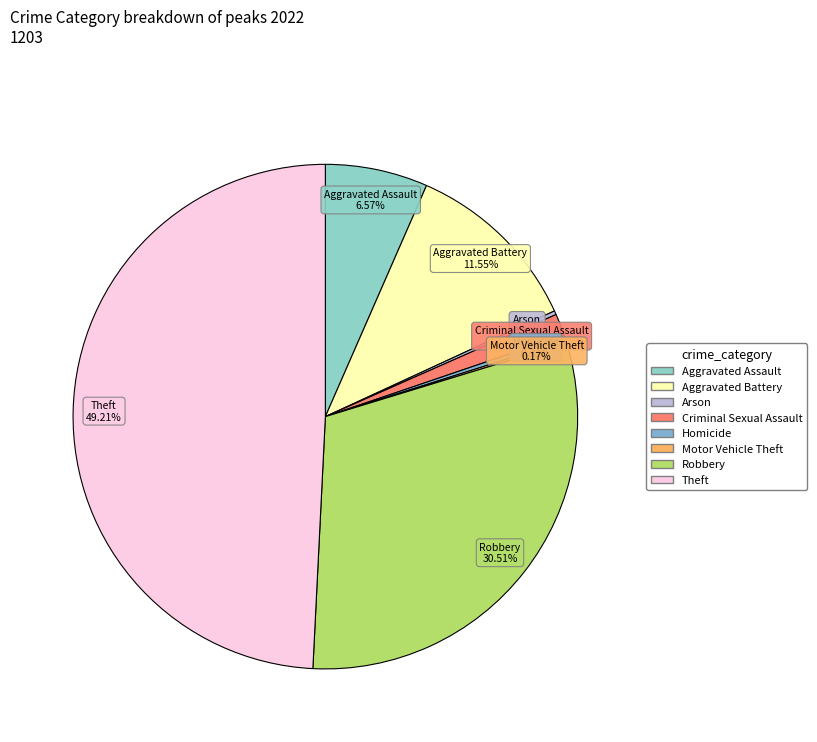

Is there a majority slice in this chart?

No